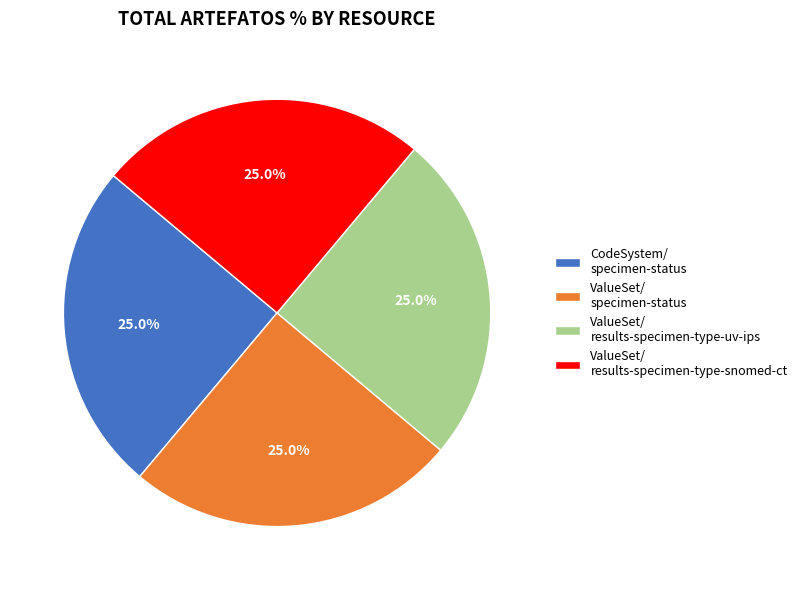

What is the ratio of the value at ValueSet/ results-specimen-type-snomed-ct to the value at ValueSet/ specimen-status?

1.0